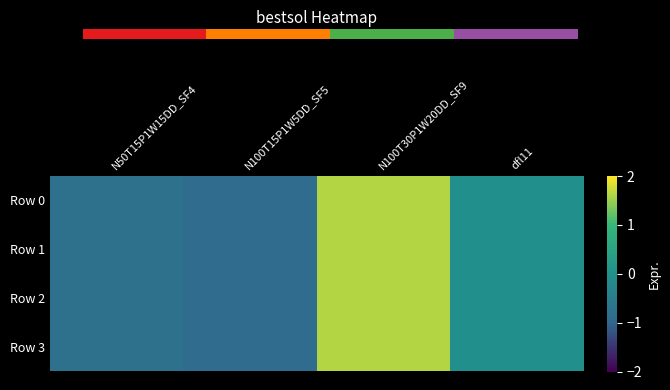

At N50T15P1W15DD_SF4, list the series in order from smallest to largest.

Row 0, Row 1, Row 2, Row 3